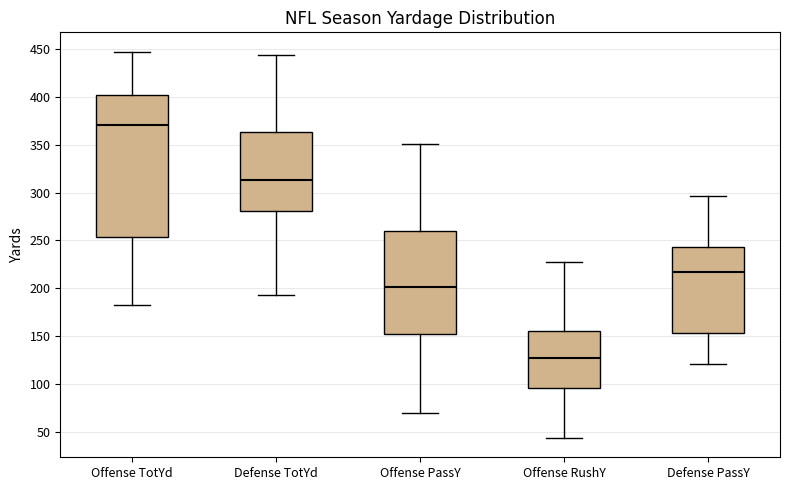

Comparing the boxes themselves (not the whiskers), which one is the tallest?

Offense TotYd